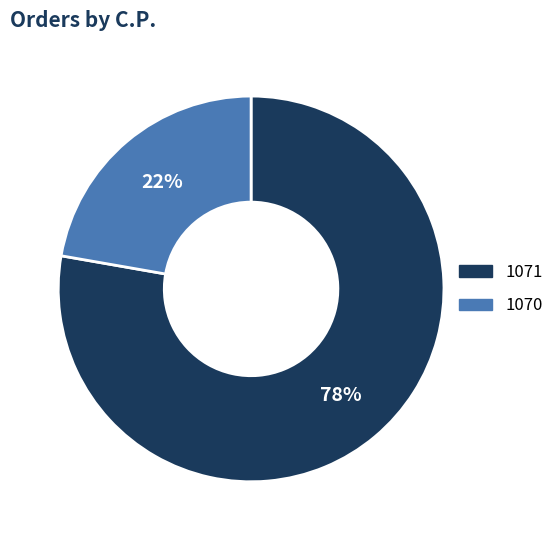

Between 1071 and 1070, which is larger?

1071